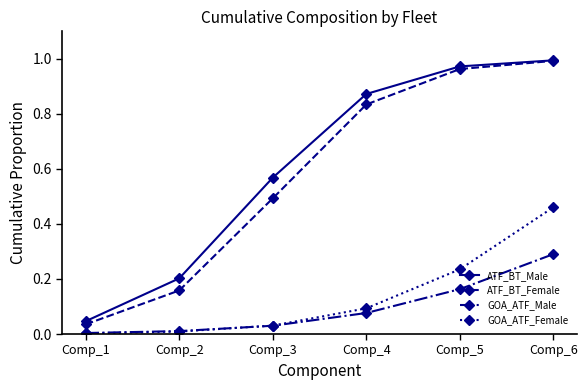

Which series has the widest spread of values?

ATF_BT_Female